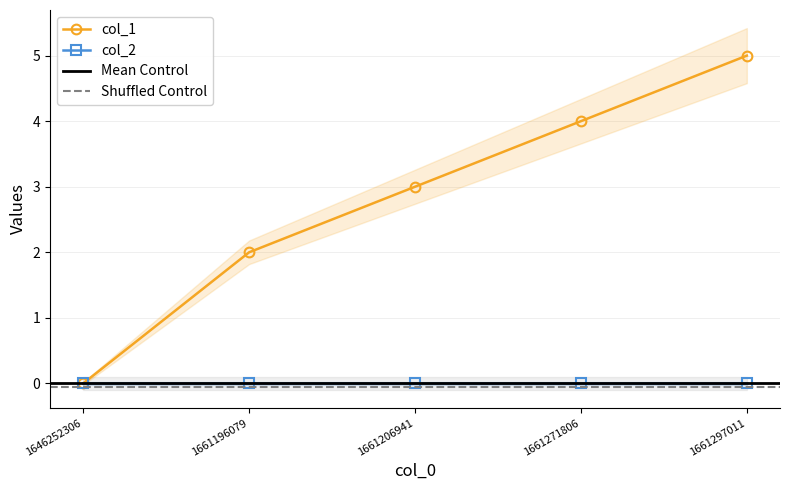

Reading left to right, transcribe all the data shown in this chart.

1646252306=0	1661196079=2	1661206941=3	1661271806=4	1661297011=5